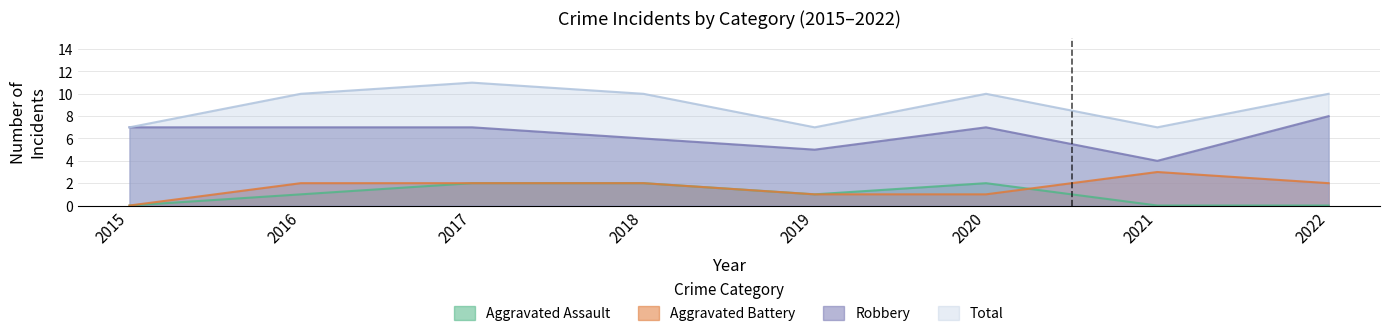

The Robbery series shows 12 at 2022. True or false?

False